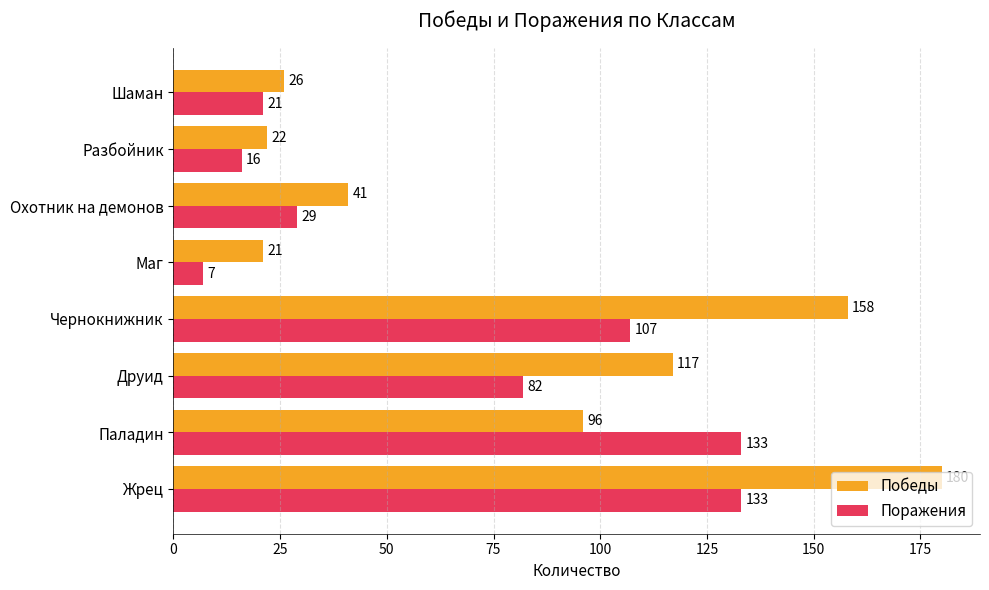

What is the smallest value displayed?

7